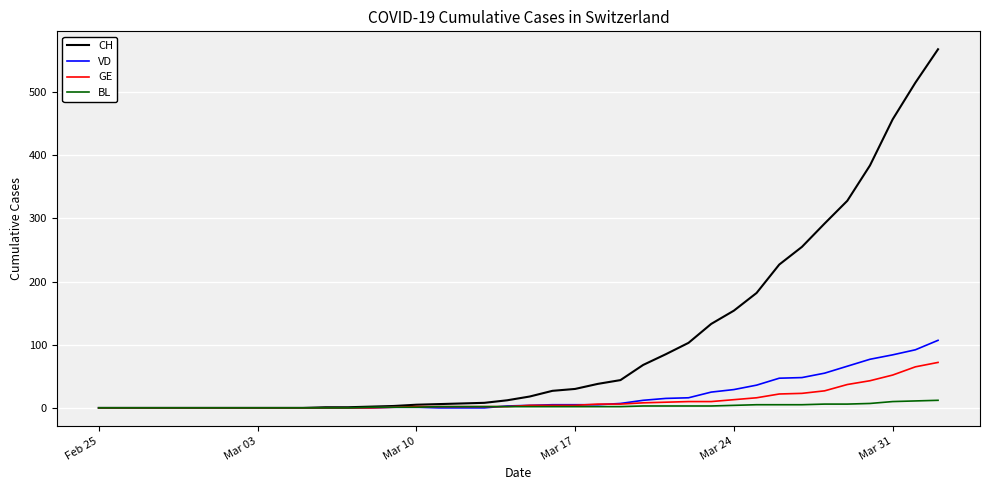

Which series has the largest total across all categories?

CH